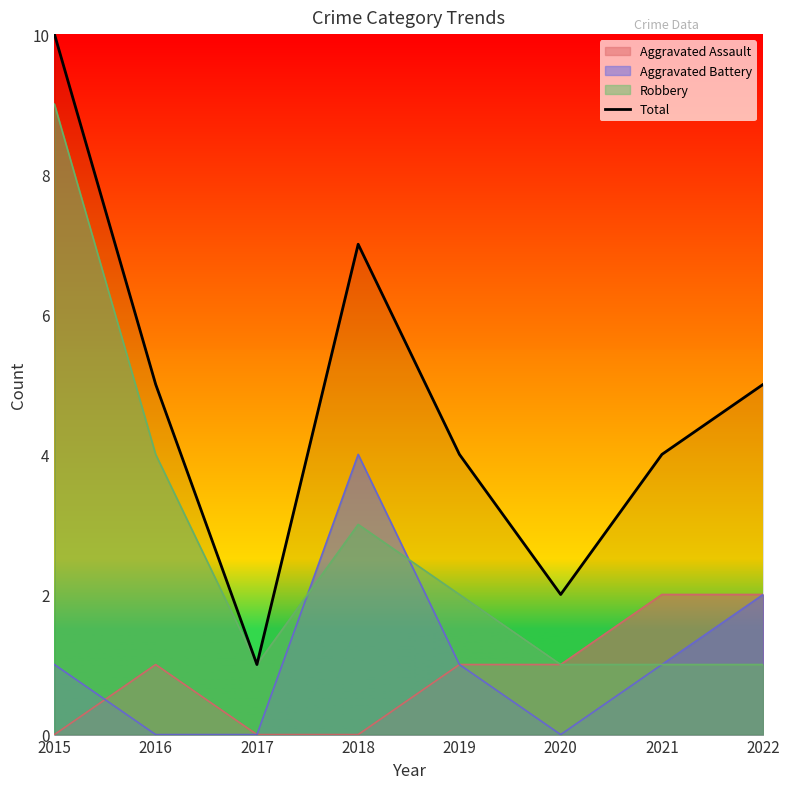

What is the value of the 3rd point from the left?

1